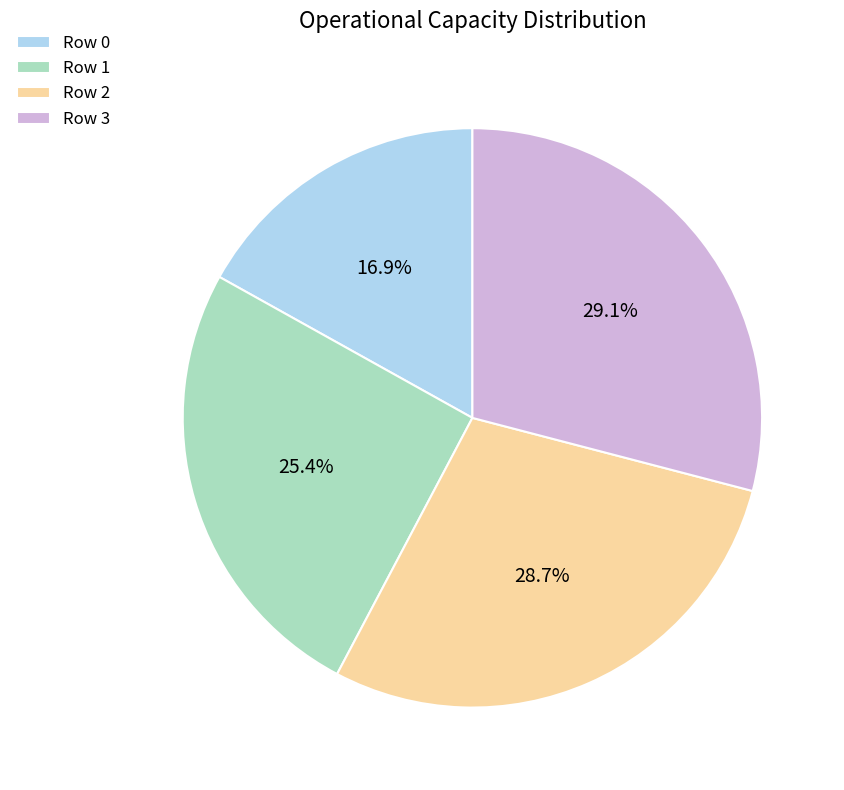

To the nearest percent, what is the difference between the largest and smallest slice percentages?

12%